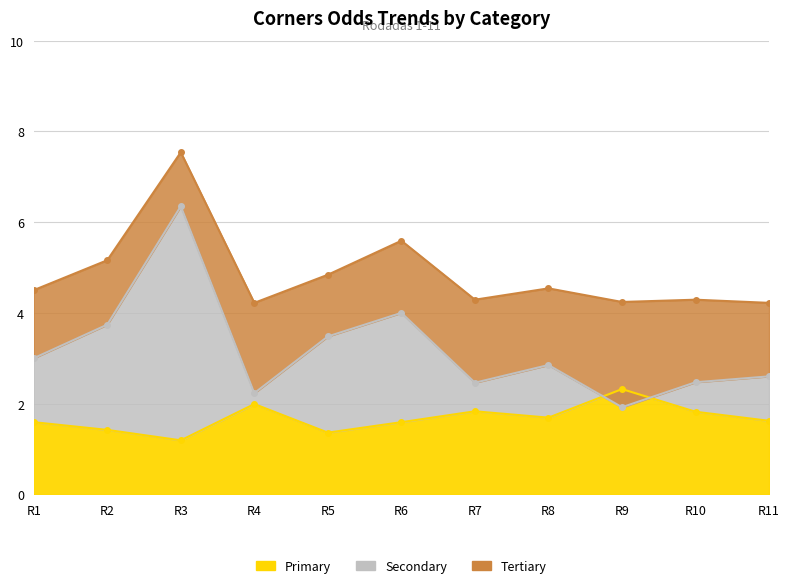

What is the maximum value shown in the chart?

6.3